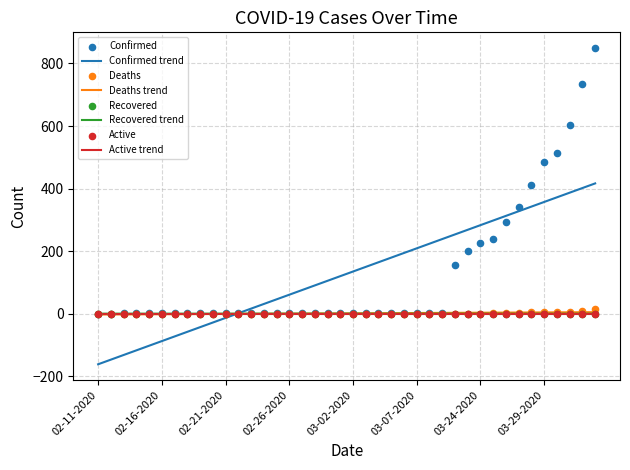

Is the value of Confirmed at 02-14-2020 greater than the value of Recovered at 02-21-2020?

Yes